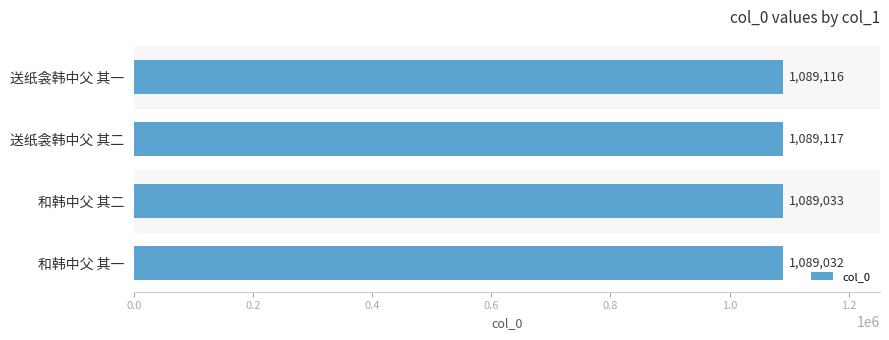

Does the chart contain any negative values?

No